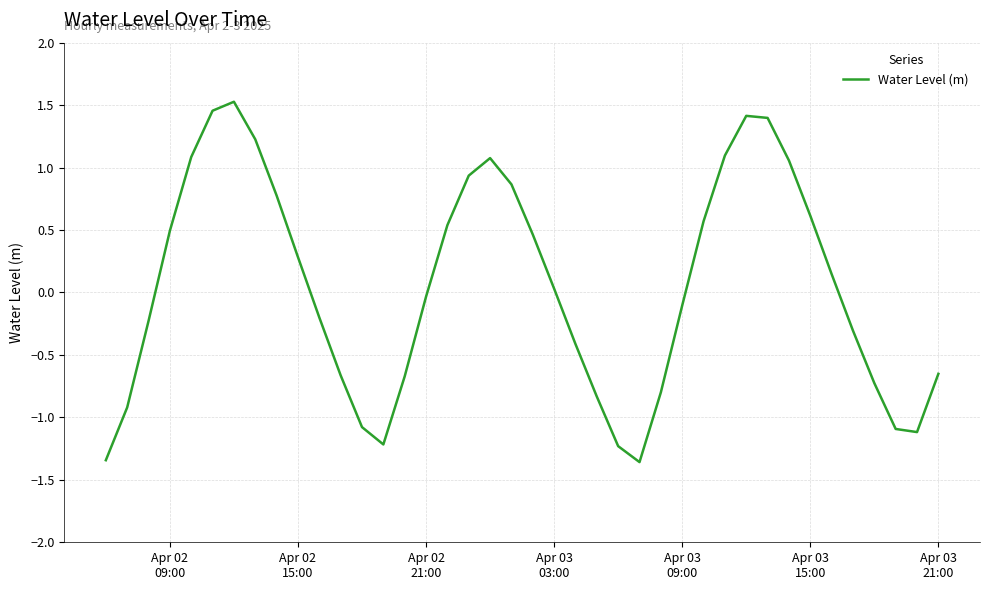

How many lines are shown in the chart?

1